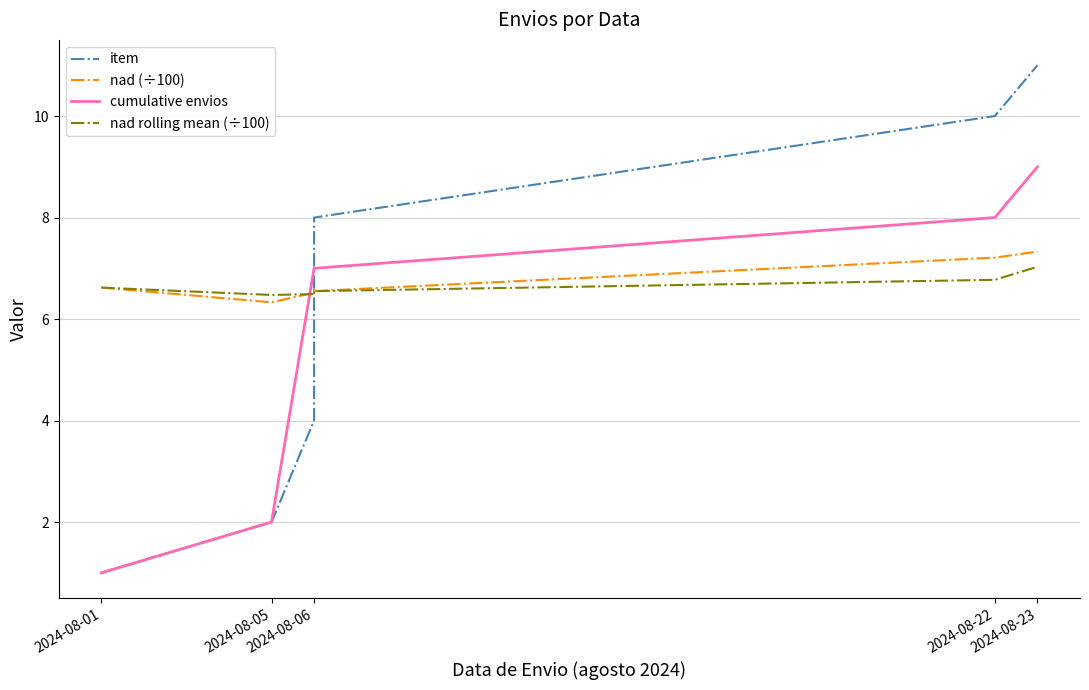

How many data points in item are above 6?

4